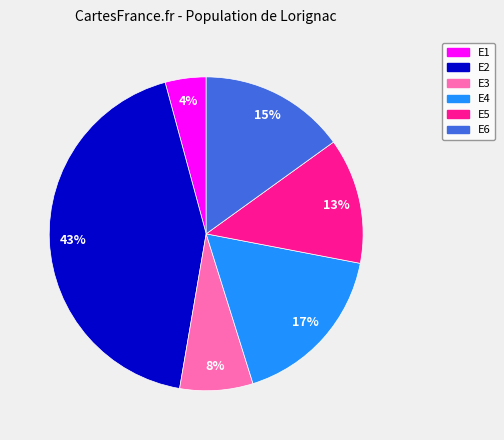

To the nearest percent, what portion does E2 represent?

43%